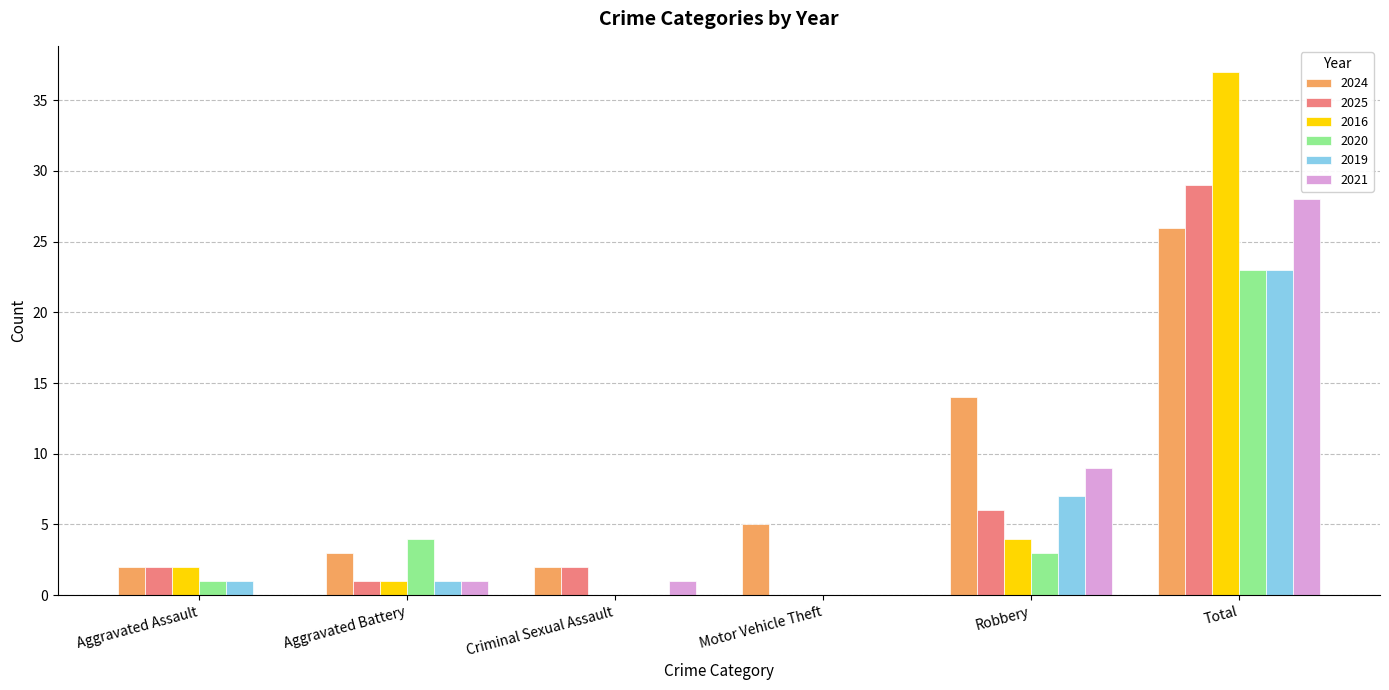

Where is 2016 nearest to the value 18?

Robbery